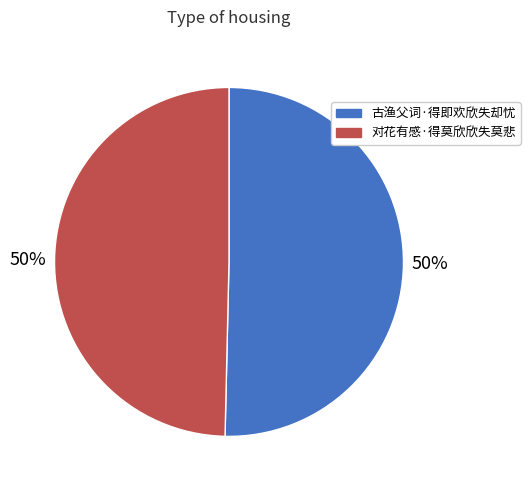

How many slices are in this pie chart?

2